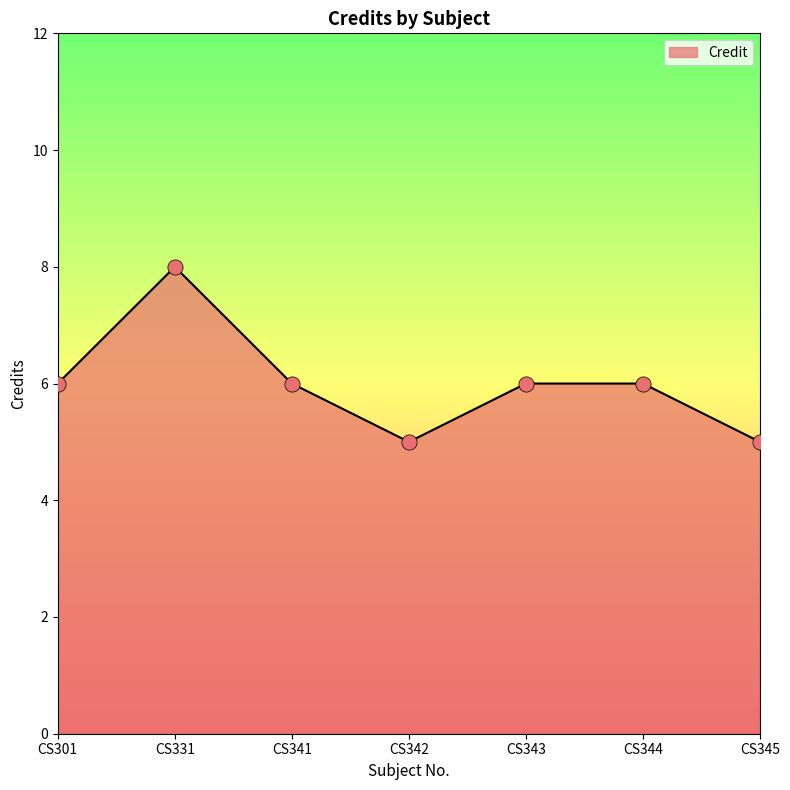

Which has a higher value, CS343 or CS342?

CS343